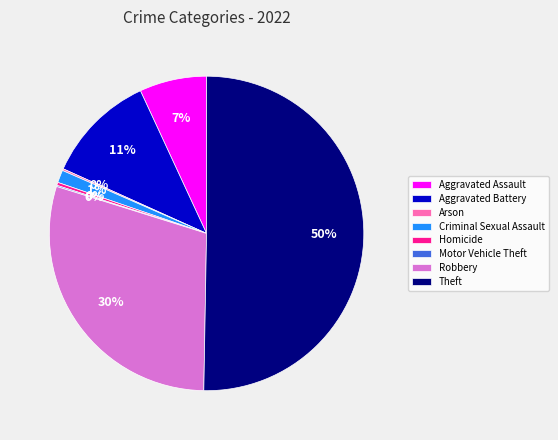

Which slice represents more than half of the pie?

Theft